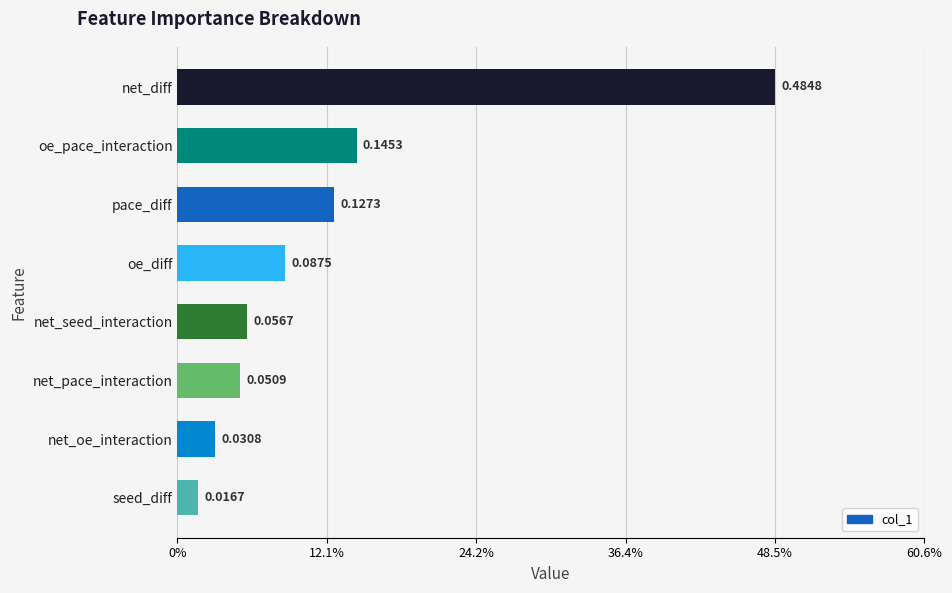

Does the chart contain any negative values?

No